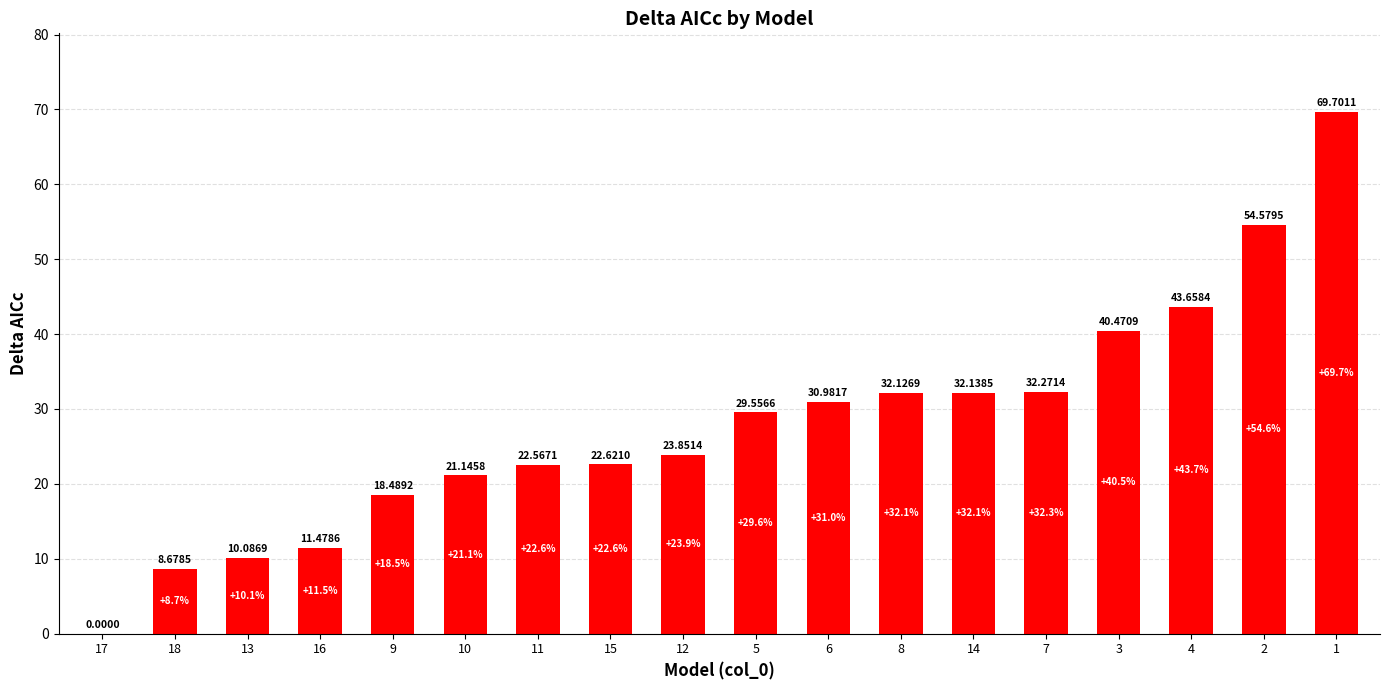

Reading right to left, list all the values displayed in this chart.

1=69.7	2=54.6	4=43.7	3=40.5	7=32.3	14=32.1	8=32.1	6=31.0	5=29.6	12=23.9	15=22.6	11=22.6	10=21.1	9=18.5	16=11.5	13=10.1	18=8.7	17=0.0